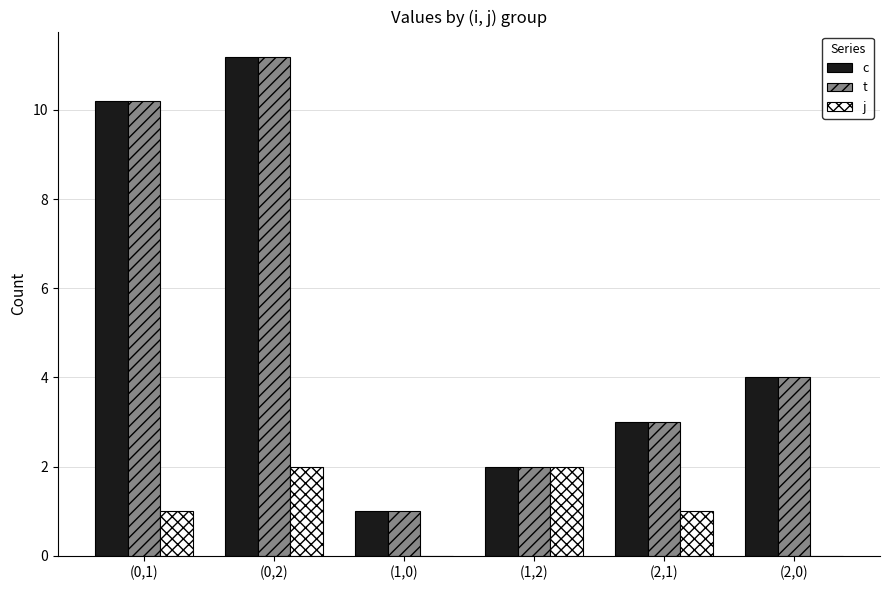

What is the total value across all series at (2,1)?

7.0